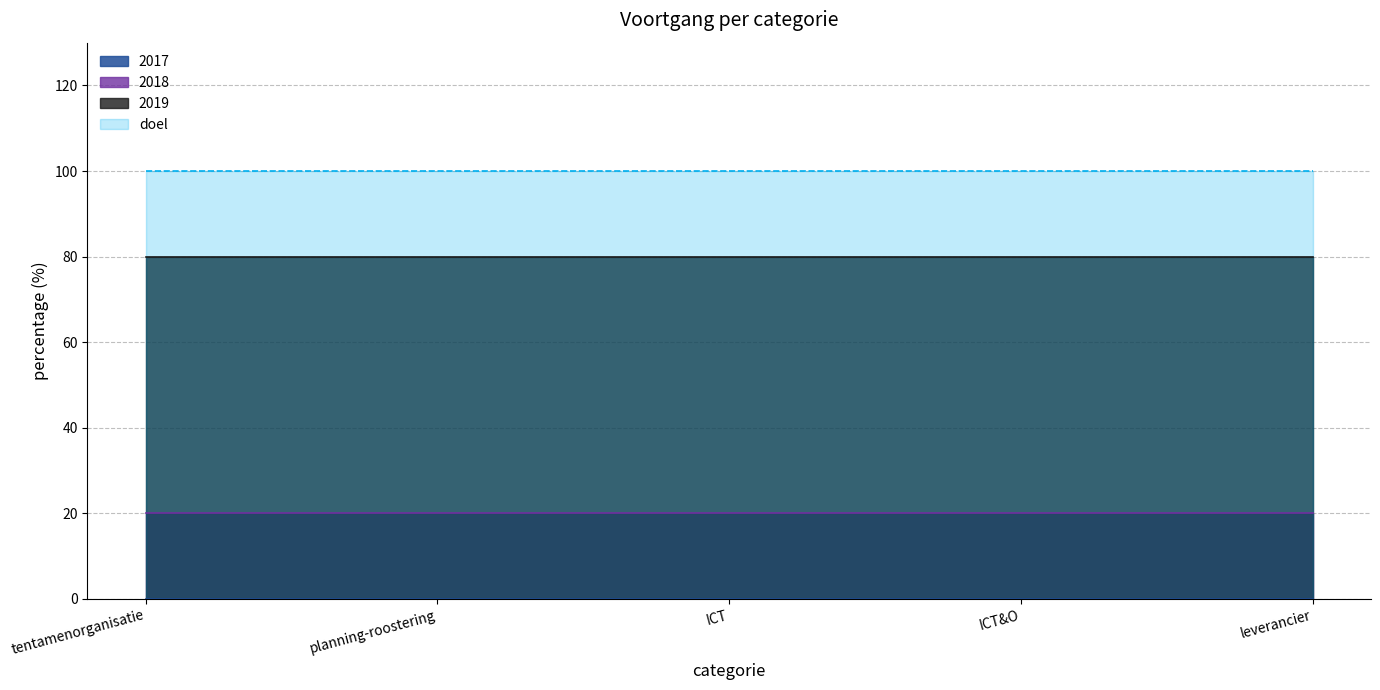

What is the total value across all series at ICT&O?

200